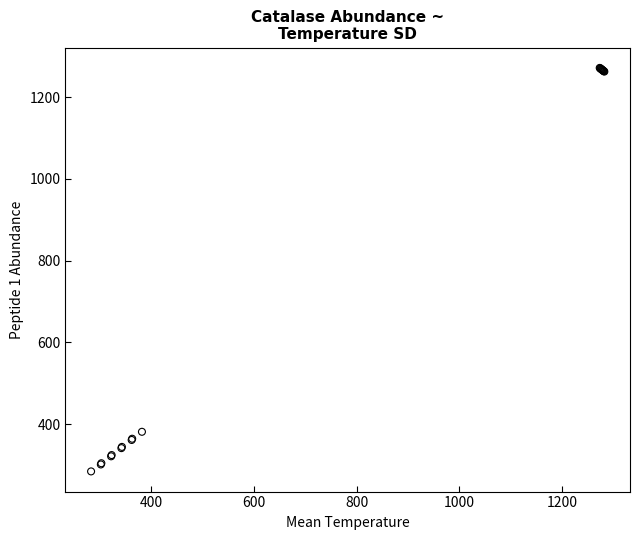

What Y value in the scatter plot is closest to 778?

381.0